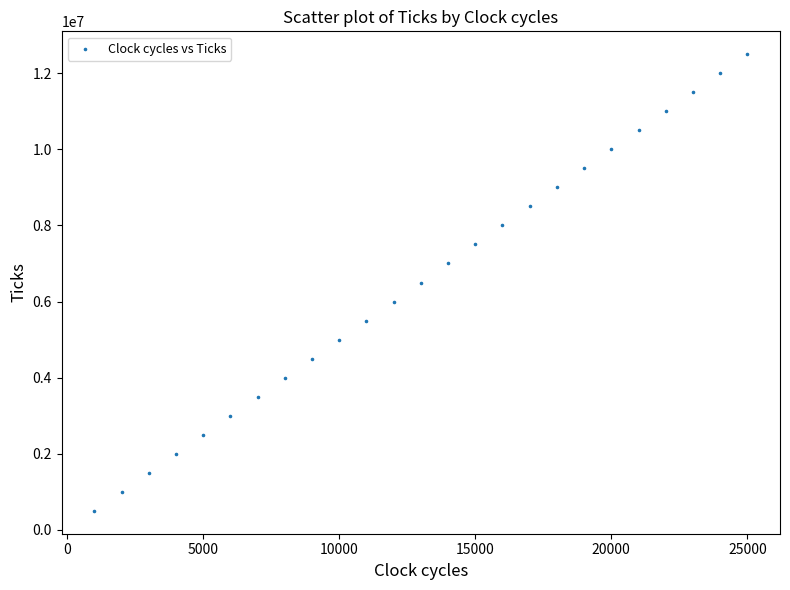

What is the range of Y values (max minus min)?

12000000